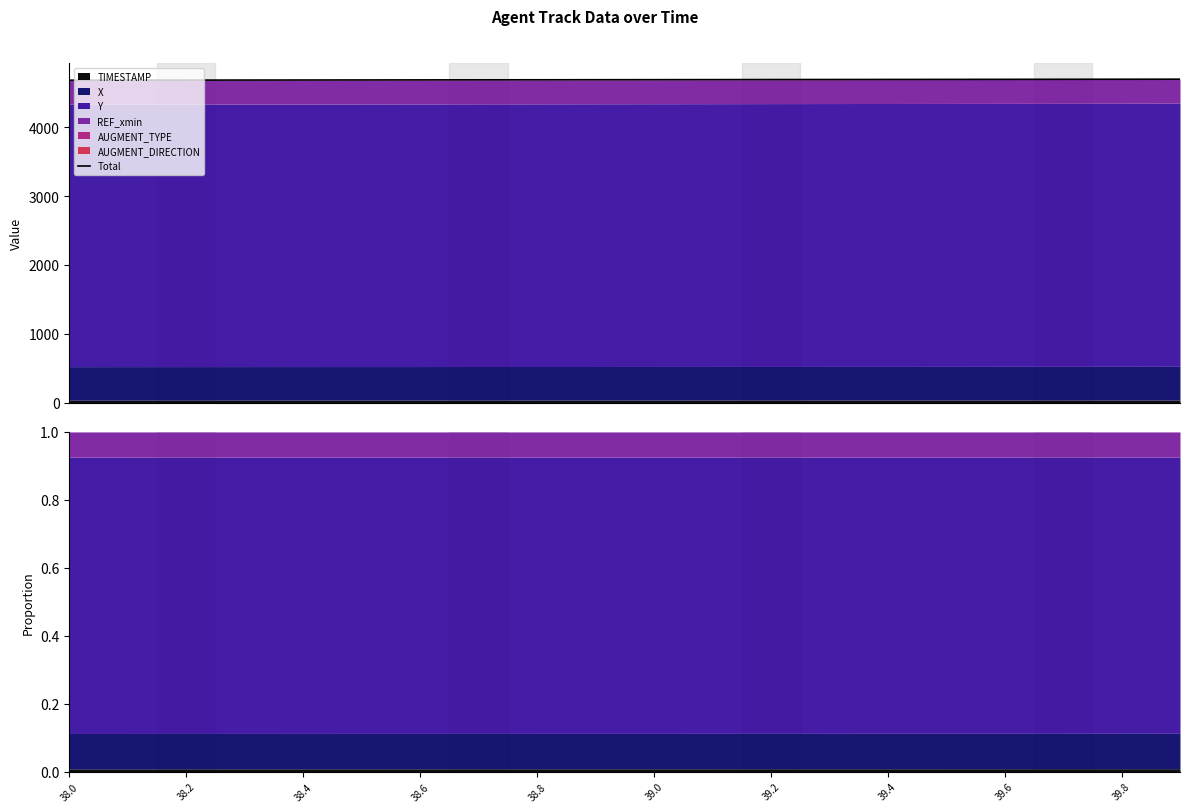

True or false: the data shows 4689.0 at 39.8.

True